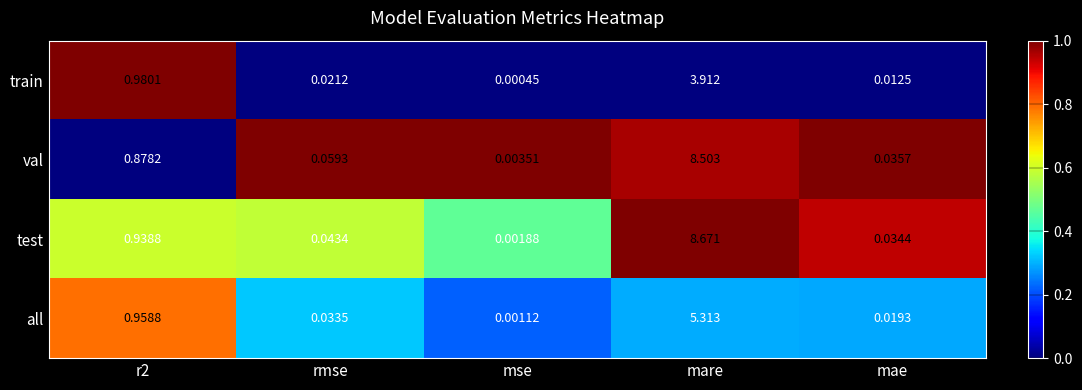

Which series changed the most between rmse and mae?

val